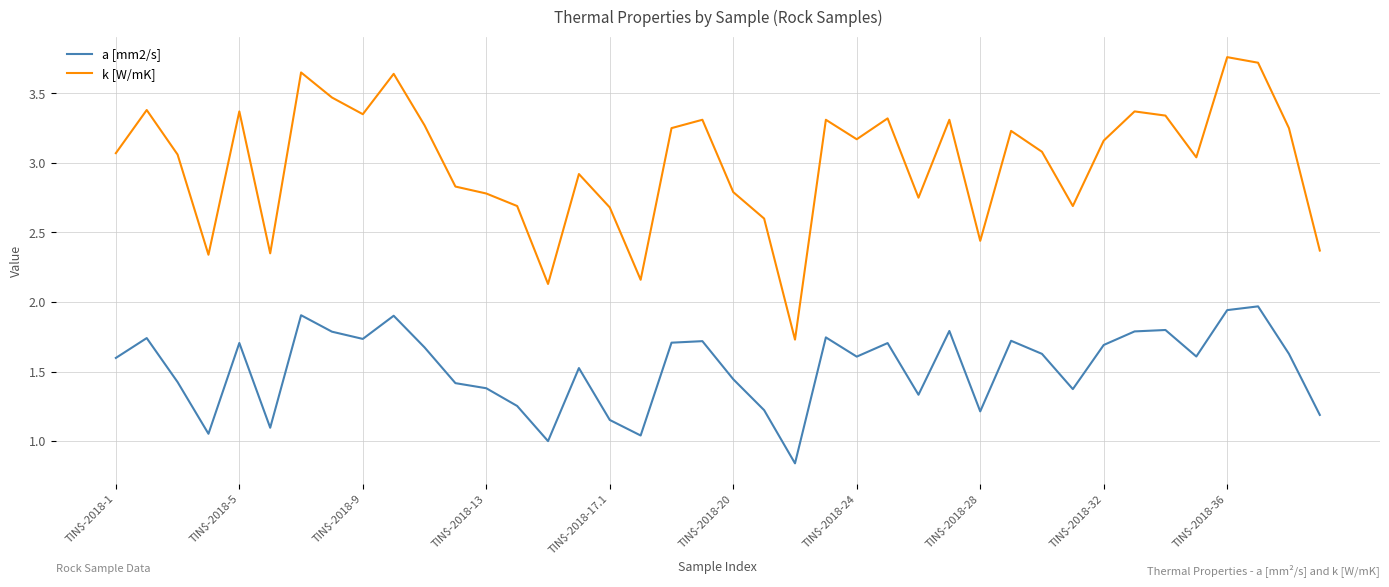

Which series has the largest total across all categories?

k [W/mK]